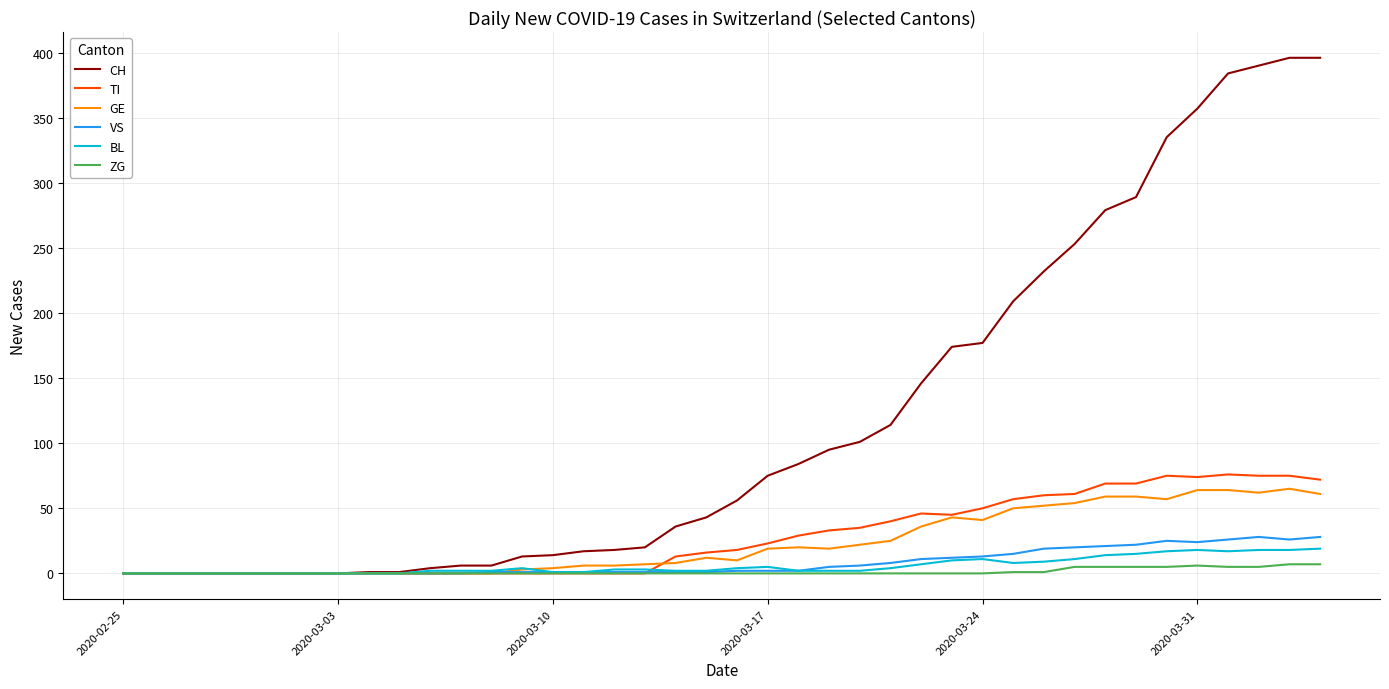

Which series has the widest spread of values?

CH